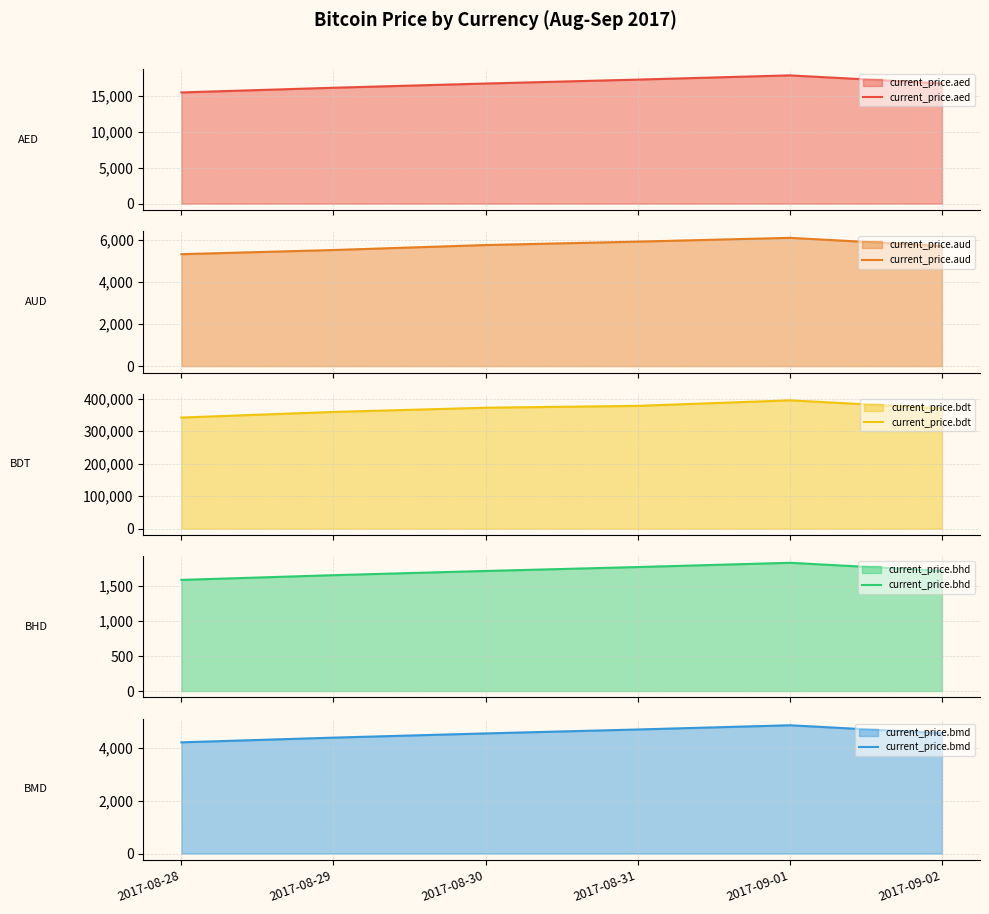

Reading left to right, extract all data points from this chart.

current_price.aed: 15486.7	16138.9	16726.6	17273.4	17862.6	16736.5
current_price.aud: 5325.5	5523.2	5759.8	5922.8	6102.6	5714.9
current_price.bdt: 341809.6	358977.6	371996.1	377723.8	394812.6	369922.0
current_price.bhd: 1589.4	1656.8	1717.0	1773.1	1834.0	1718.3
current_price.bmd: 4216.2	4394.1	4553.8	4702.9	4863.2	4556.6